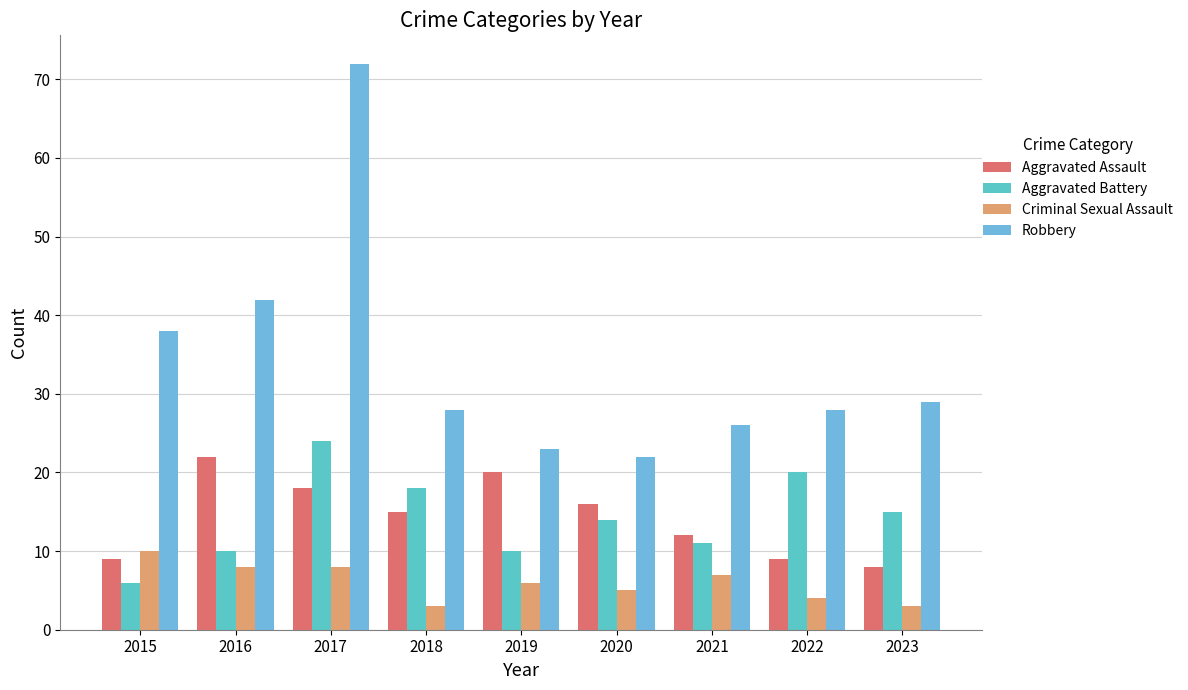

Count the number of categories in the chart.

9